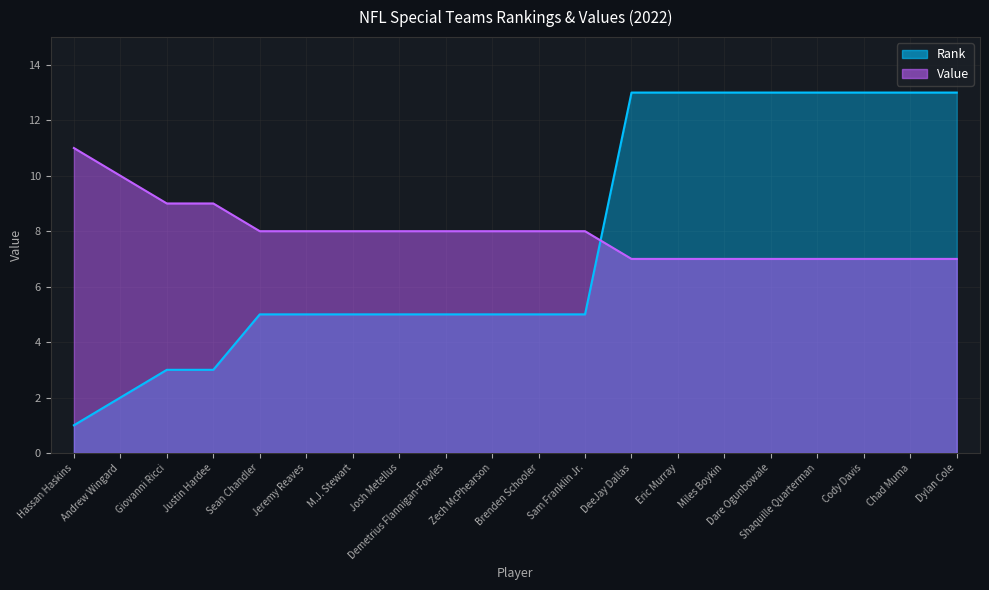

What position from the right is Cody Davis?

3